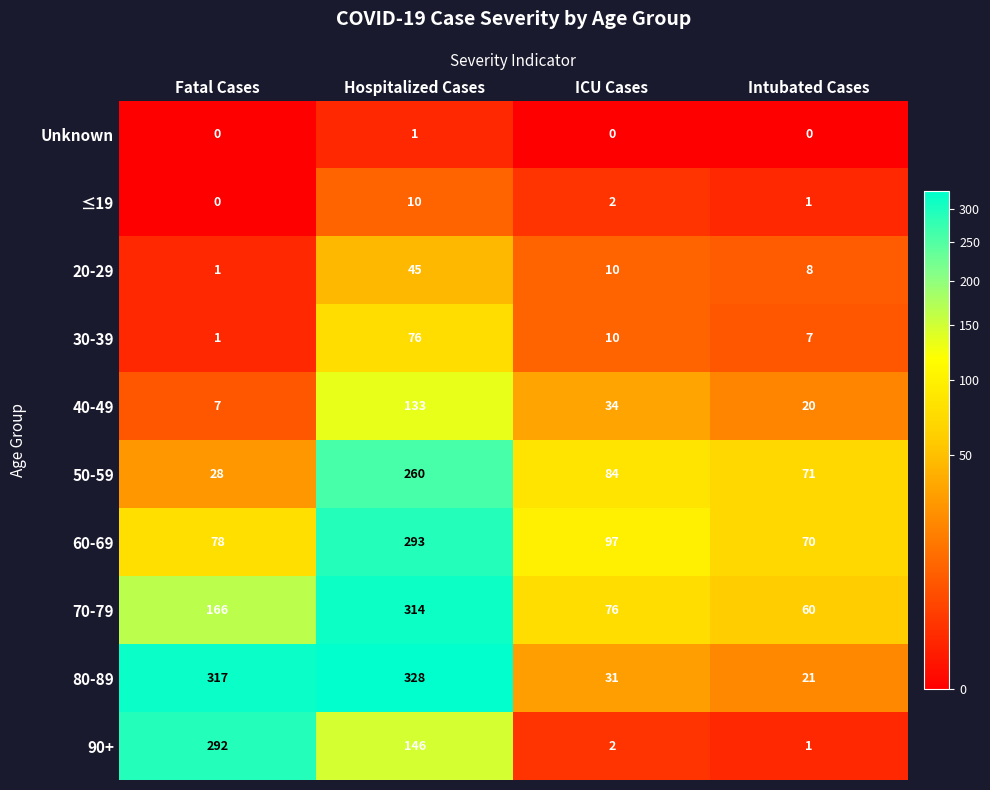

Which series has the largest range (max minus min)?

80-89